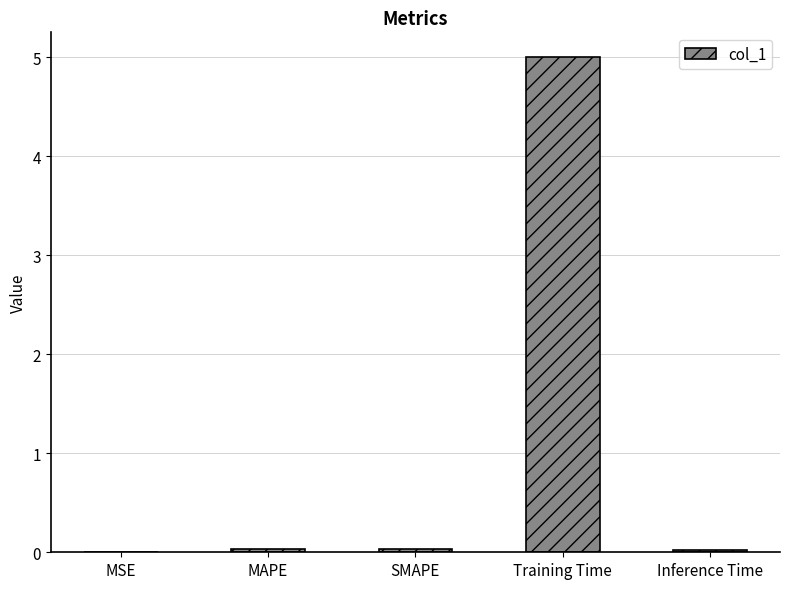

At which category does the chart reach its peak across all series?

Training Time